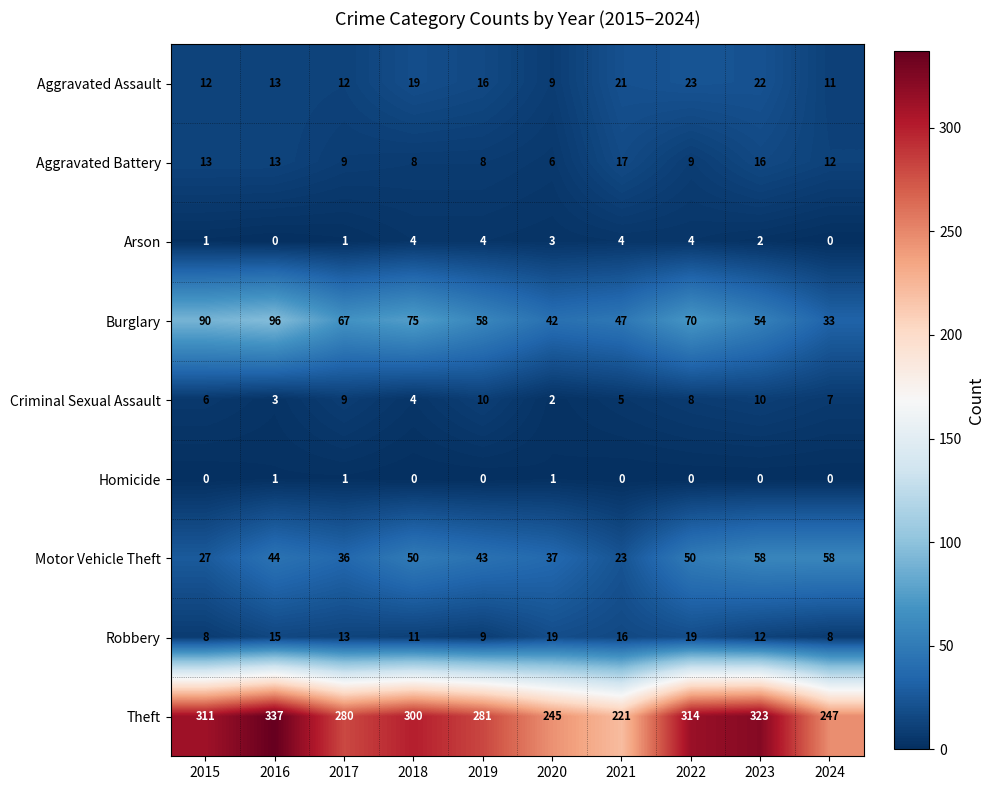

List the series in order of their peak value, lowest first.

Homicide, Arson, Criminal Sexual Assault, Aggravated Battery, Robbery, Aggravated Assault, Motor Vehicle Theft, Burglary, Theft